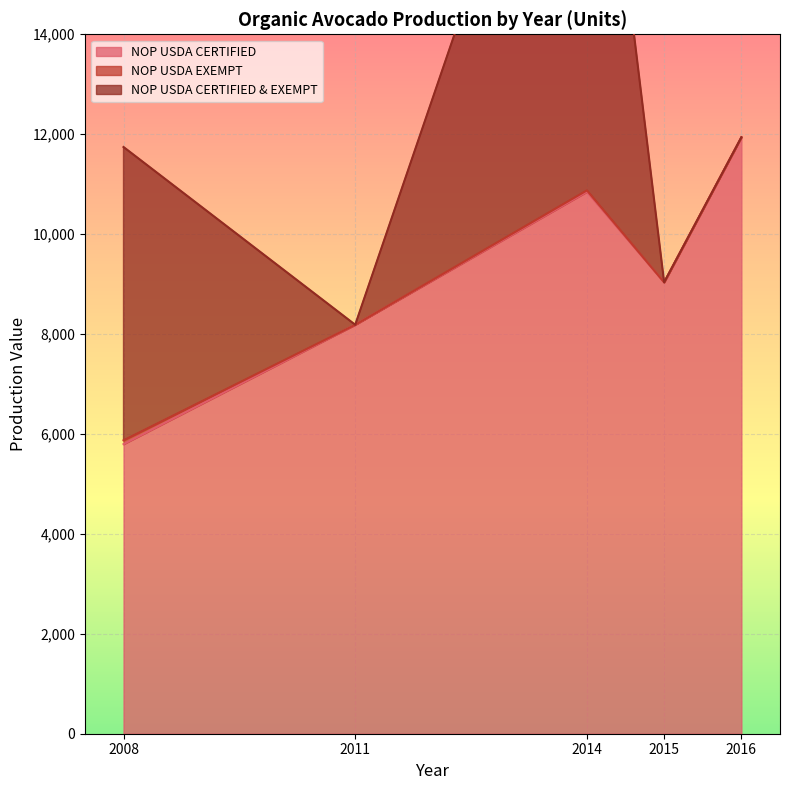

What is the sum of all NOP USDA EXEMPT values?

103